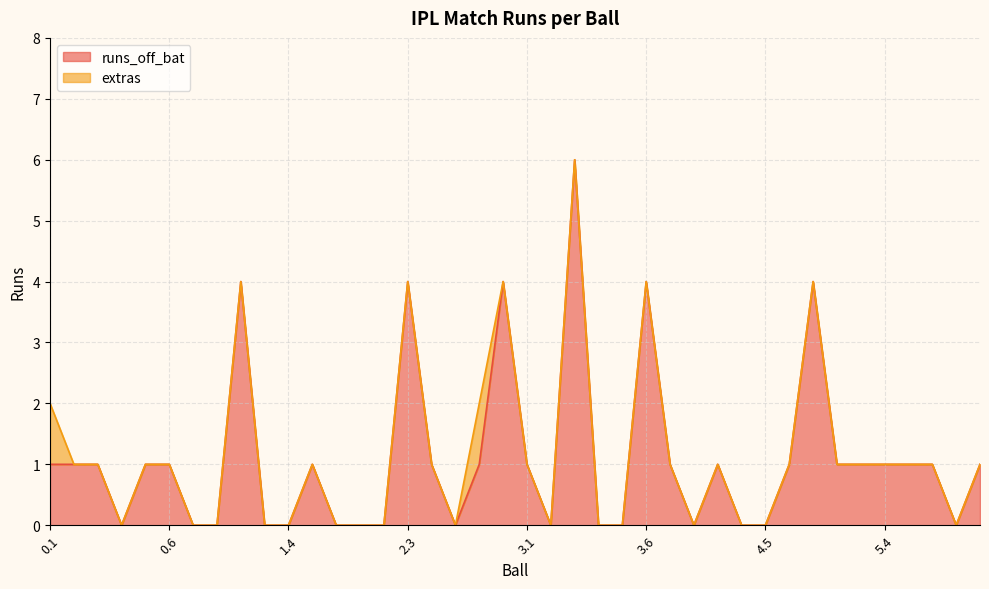

Reading left to right, what are all the values shown in this chart?

0.1=1	0.2=1	0.3=1	0.4=0	0.5=1	0.6=1	0.7=0	1.1=0	1.2=4	1.3=0	1.4=0	1.5=1	1.6=0	2.1=0	2.2=0	2.3=4	2.4=1	2.5=0	2.6=1	2.7=4	3.1=1	3.2=0	3.3=6	3.4=0	3.5=0	3.6=4	4.1=1	4.2=0	4.3=1	4.4=0	4.5=0	4.6=1	5.1=4	5.2=1	5.3=1	5.4=1	5.5=1	5.6=1	6.1=0	6.2=1